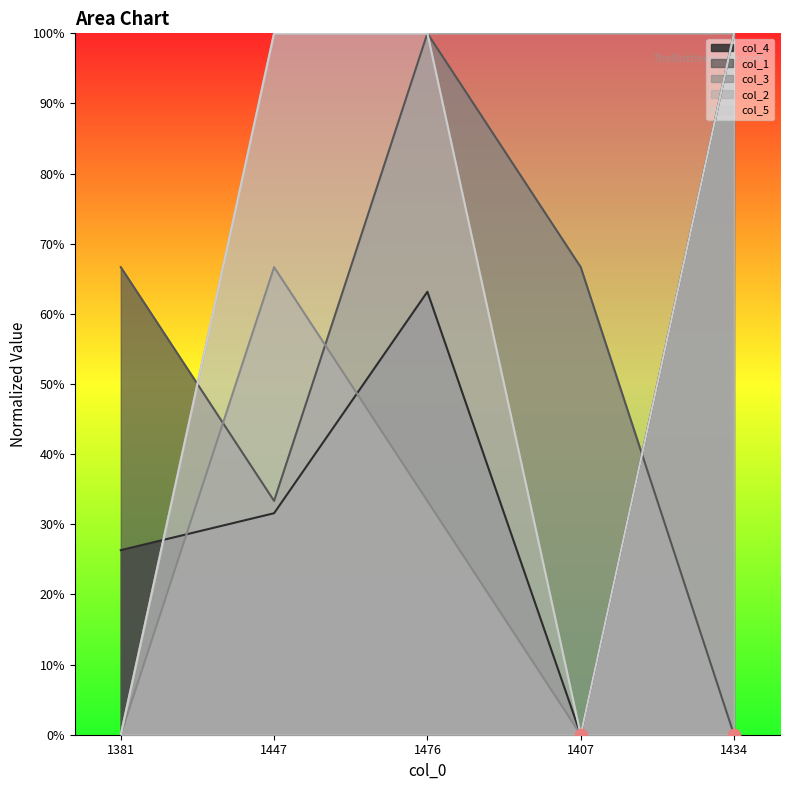

Is the value of col_2 at 1447 greater than the value of col_3 at 1434?

No